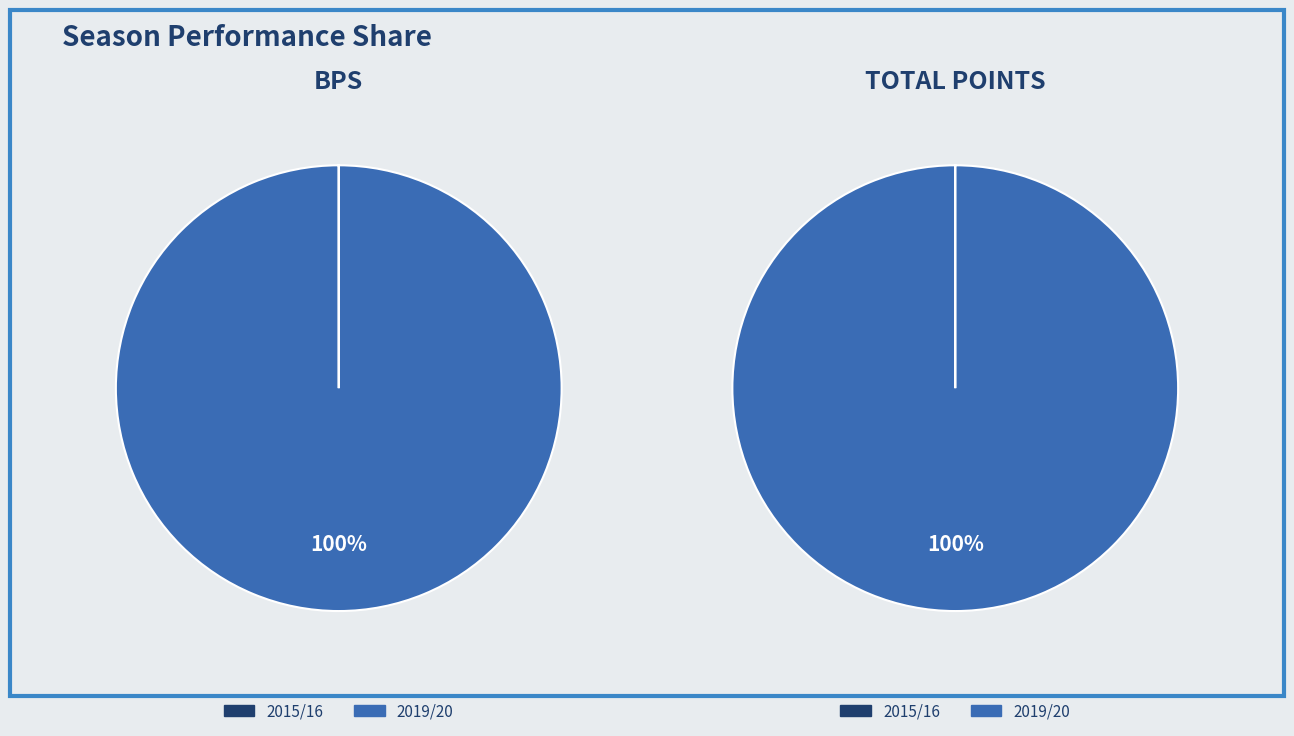

What is the change in value from 0 to 1?

+43